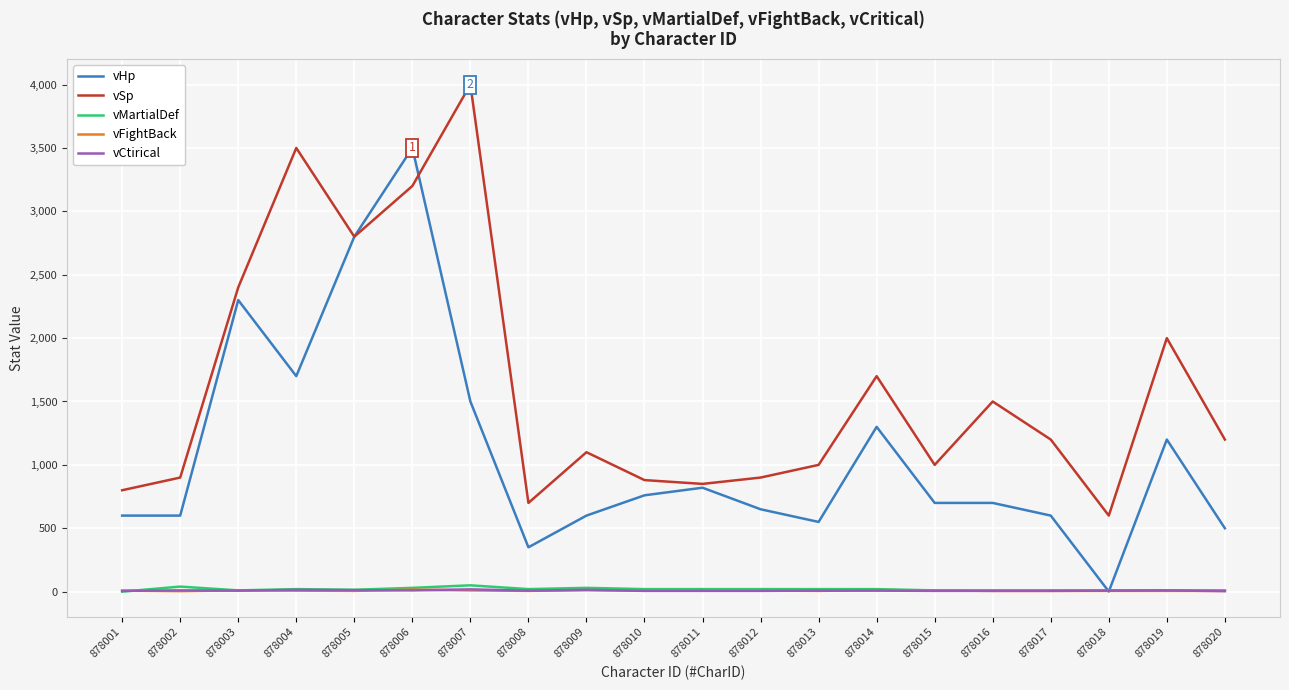

How many vFightBack values are between 6 and 10?

16